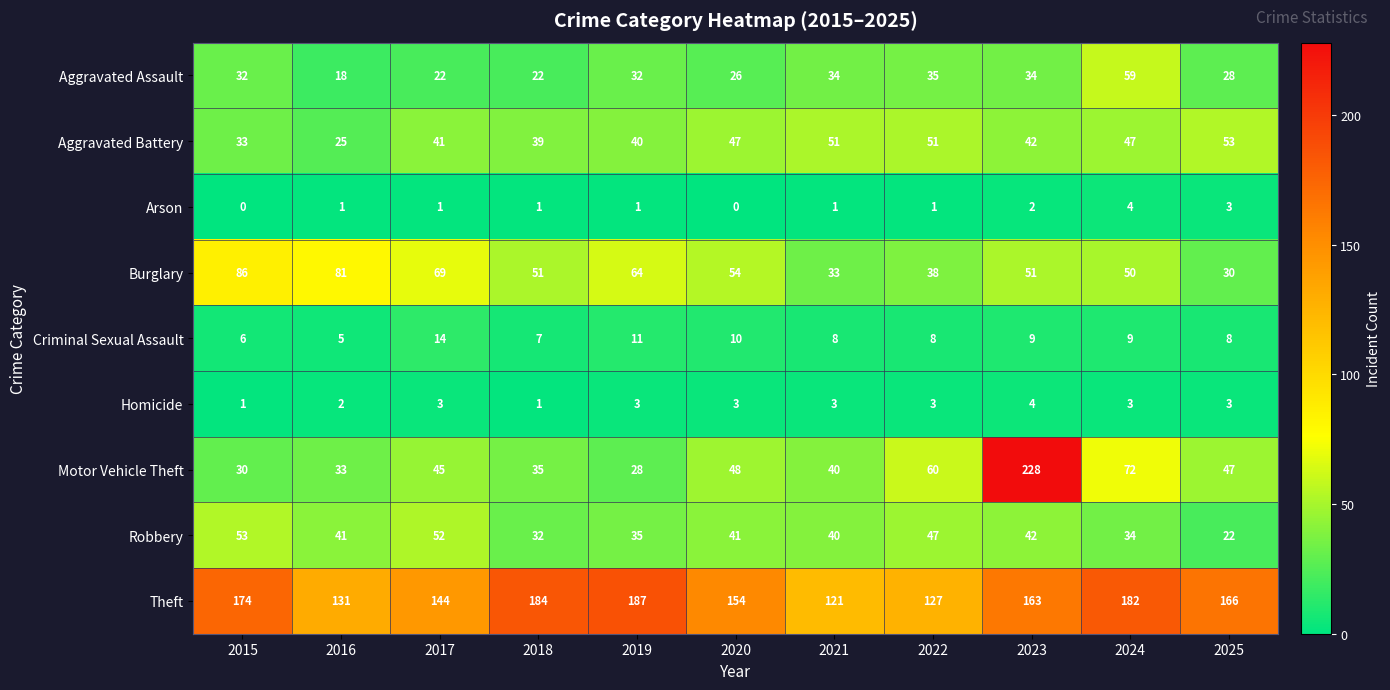

The Aggravated Battery series shows 40 at 2019. True or false?

True